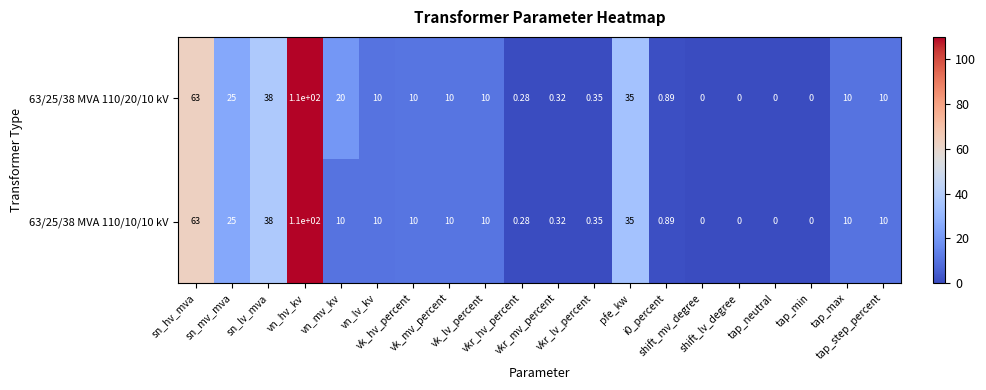

How many distinct data groups are displayed?

2